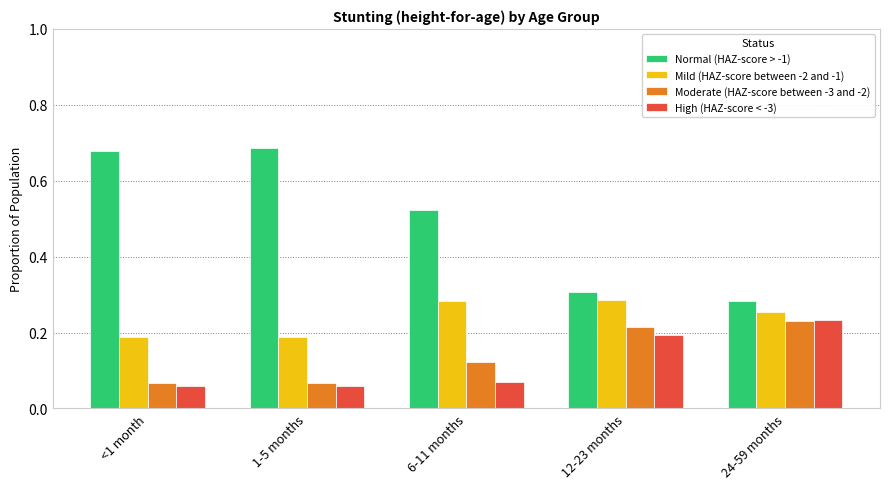

Are the bars grouped side by side (vs. stacked)?

Yes